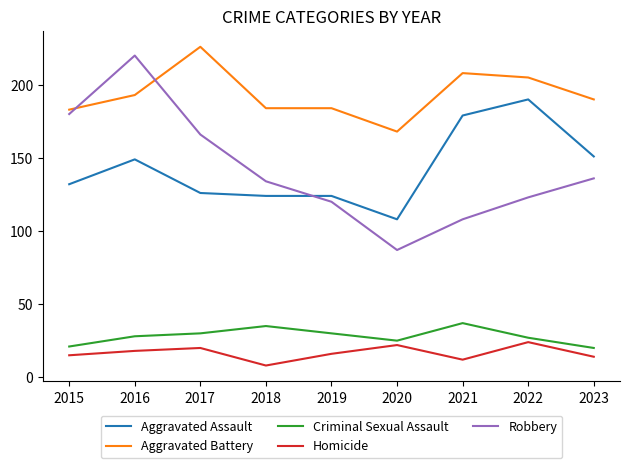

What are all the series names shown in the legend?

Aggravated Assault, Aggravated Battery, Criminal Sexual Assault, Homicide, Robbery